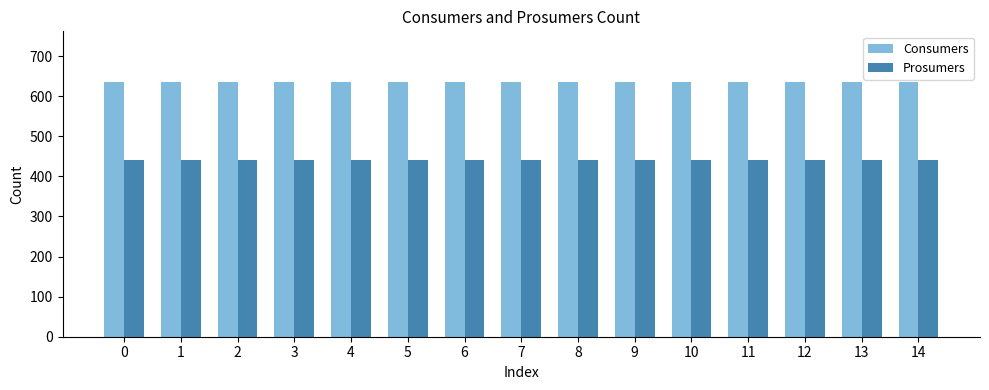

How many data points does each series have?

15